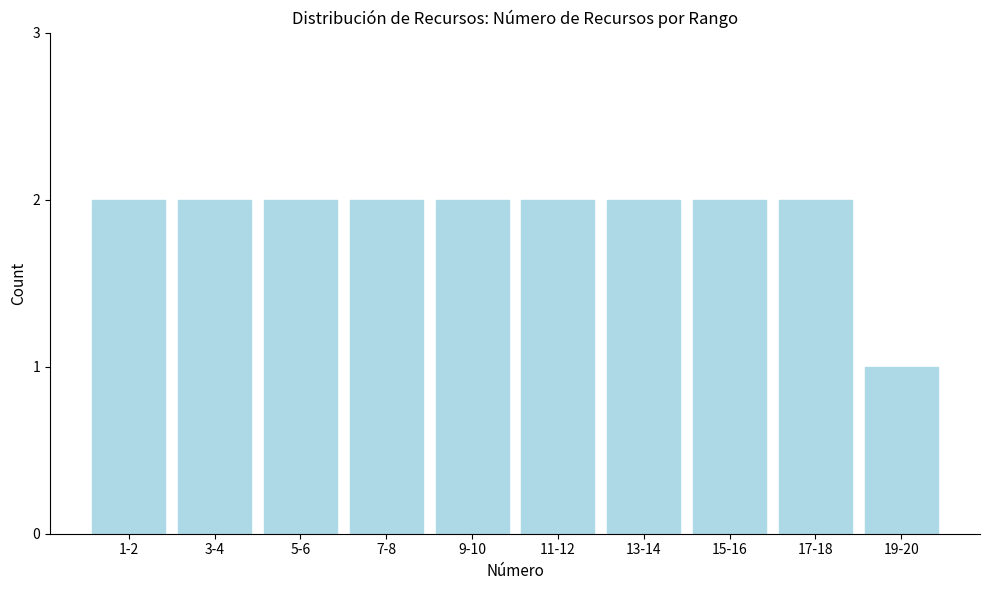

Reading left to right, transcribe all the data shown in this chart.

1-2=2	3-4=2	5-6=2	7-8=2	9-10=2	11-12=2	13-14=2	15-16=2	17-18=2	19-20=1